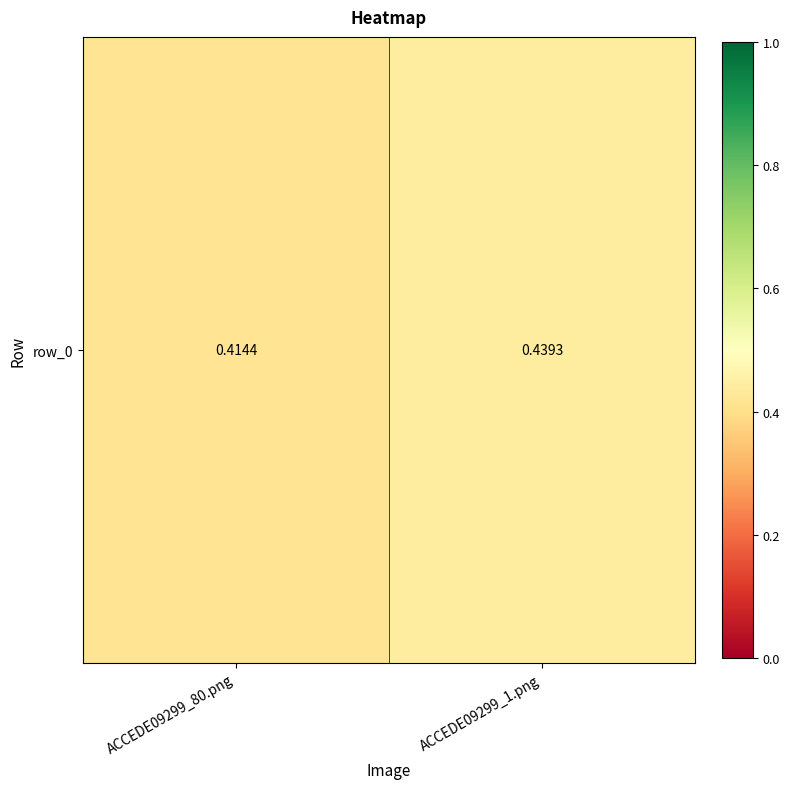

What is the average value?

0.4